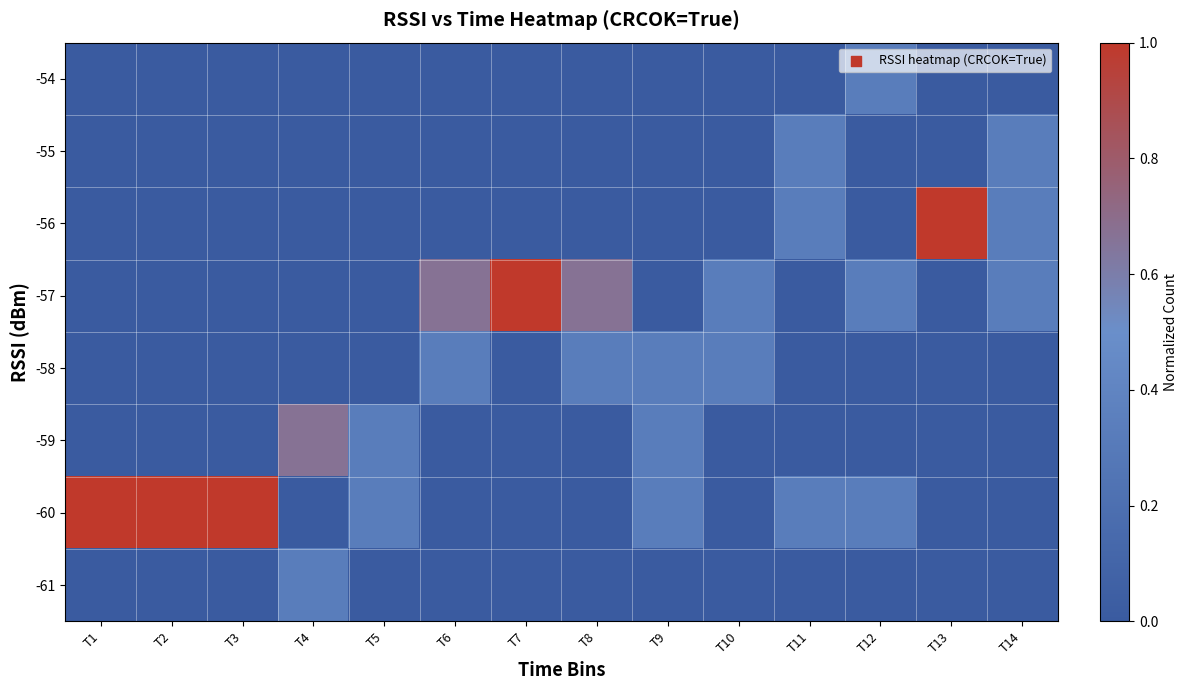

At which category is the sum across all series the highest?

T1